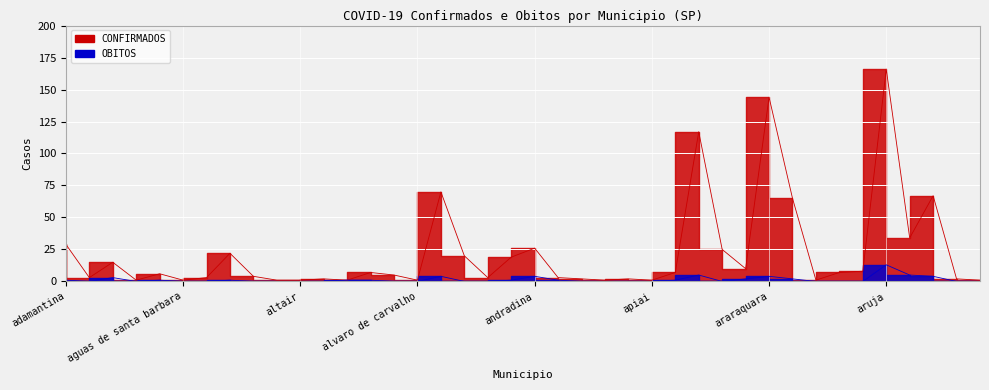

True or false: CONFIRMADOS has more than 0 points higher than both neighbors.

True